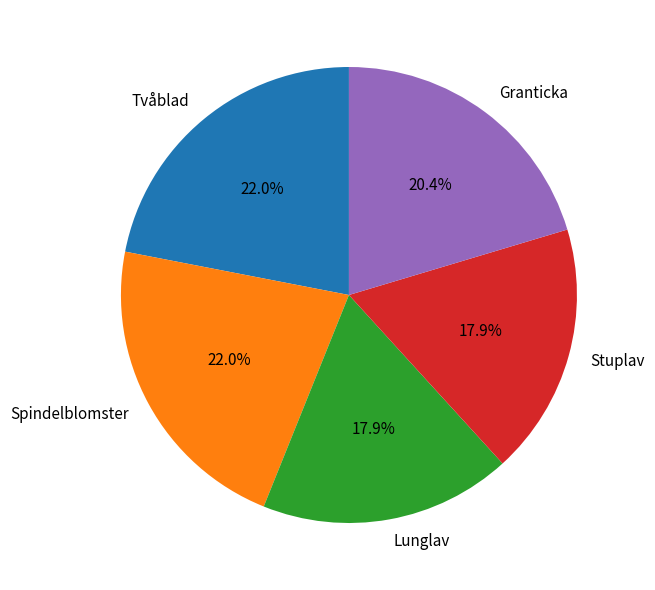

Combined, what portion of the pie is Spindelblomster and Granticka?

42.3%